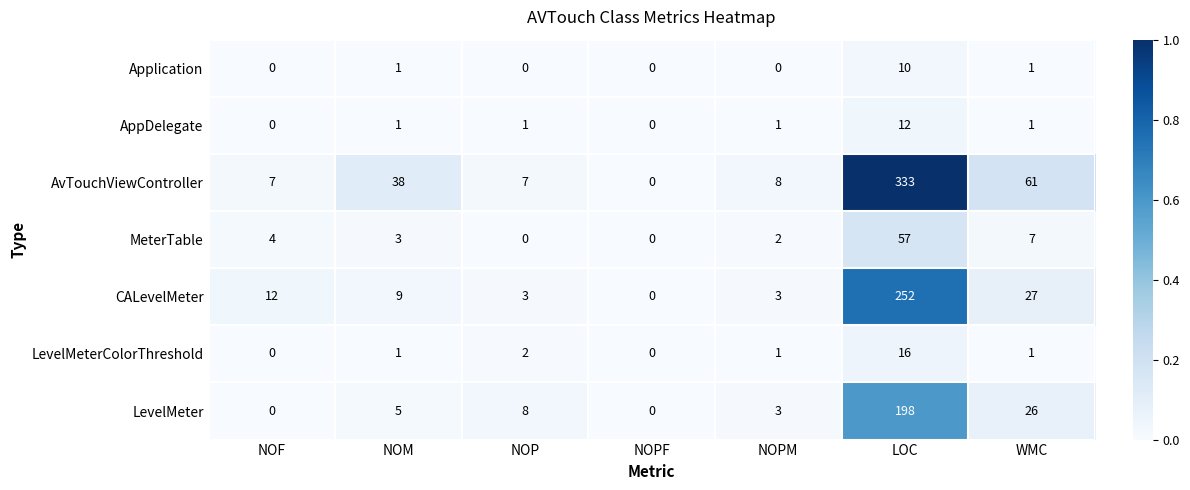

Is it true that LevelMeterColorThreshold equals 1 at NOPM?

True